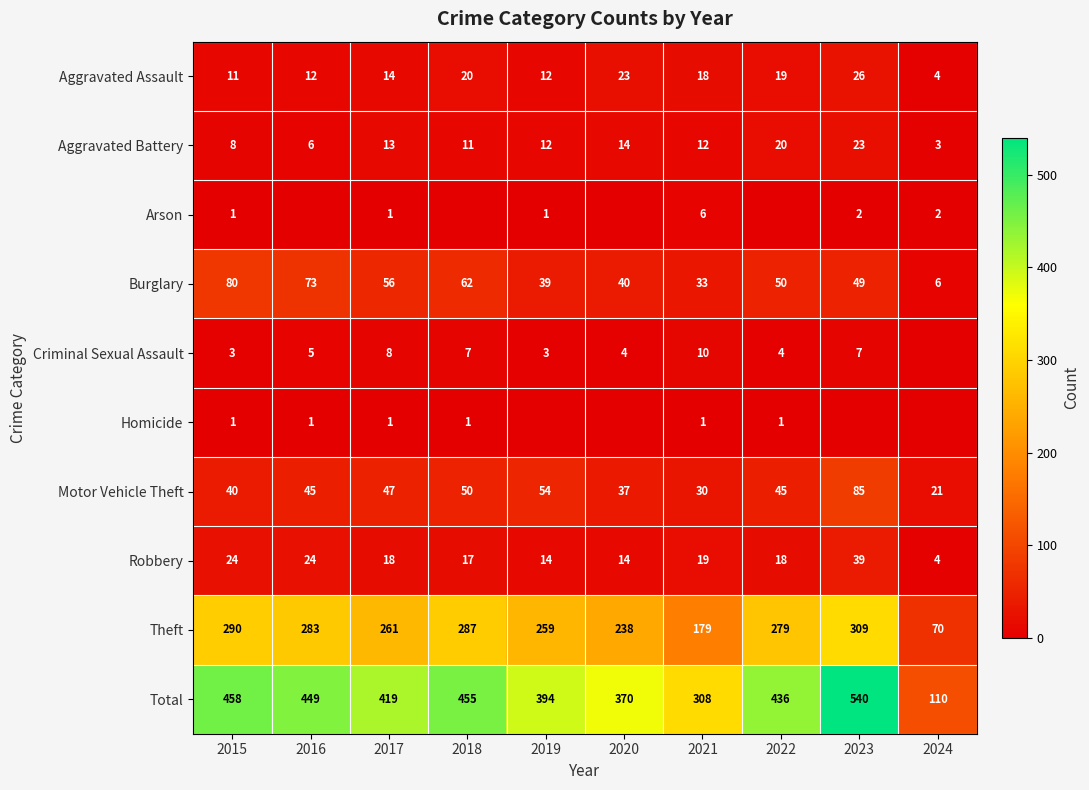

The Aggravated Assault series shows 2 at 2024. True or false?

False